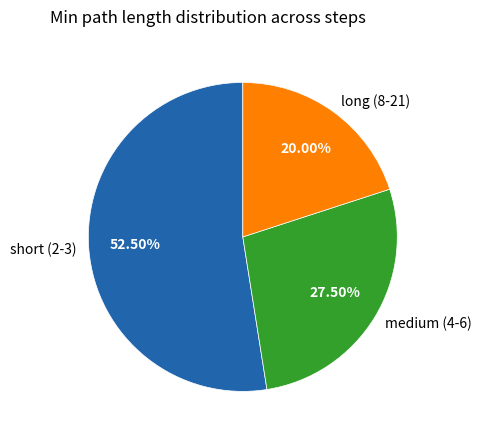

Between medium (4-6) and short (2-3), which is larger?

short (2-3)